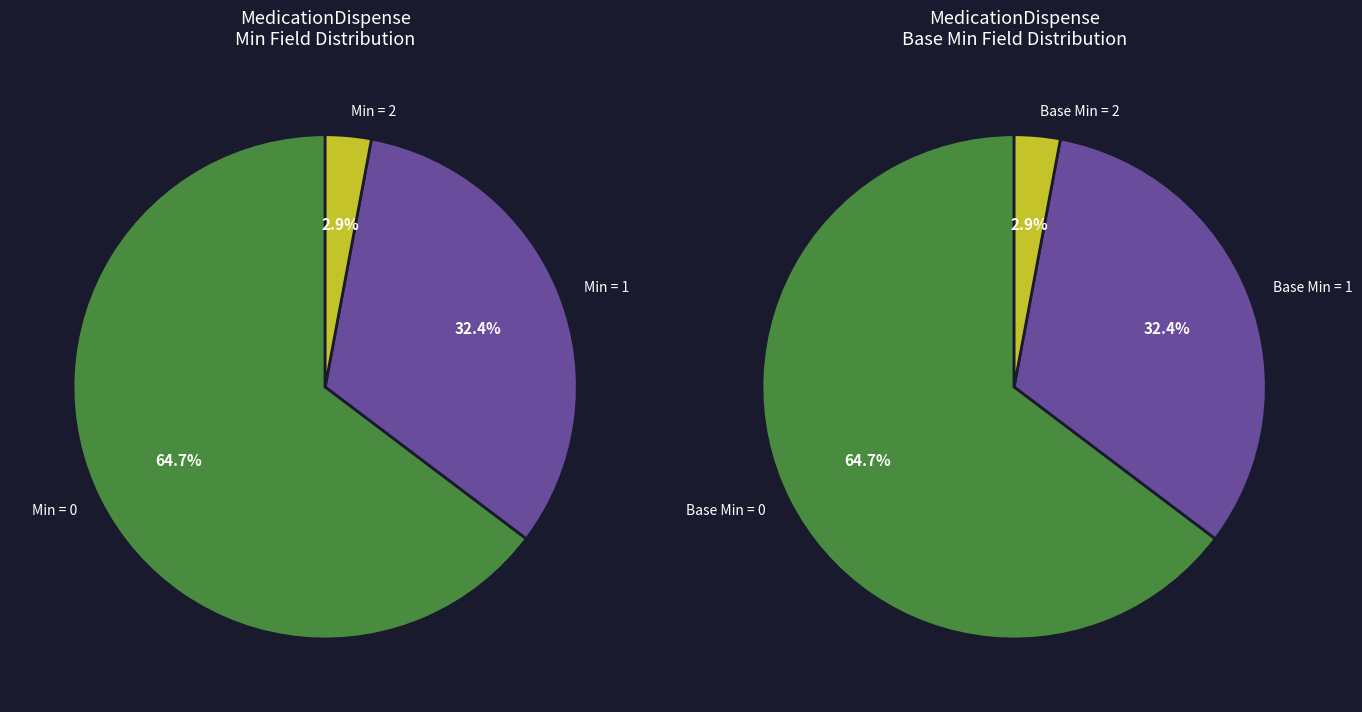

Is Min=0 the majority of the pie?

Yes